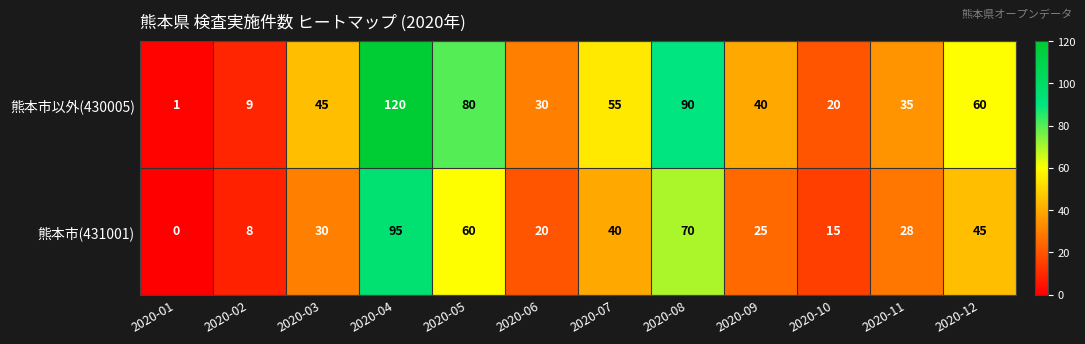

At how many categories does at least one series exceed 117?

1